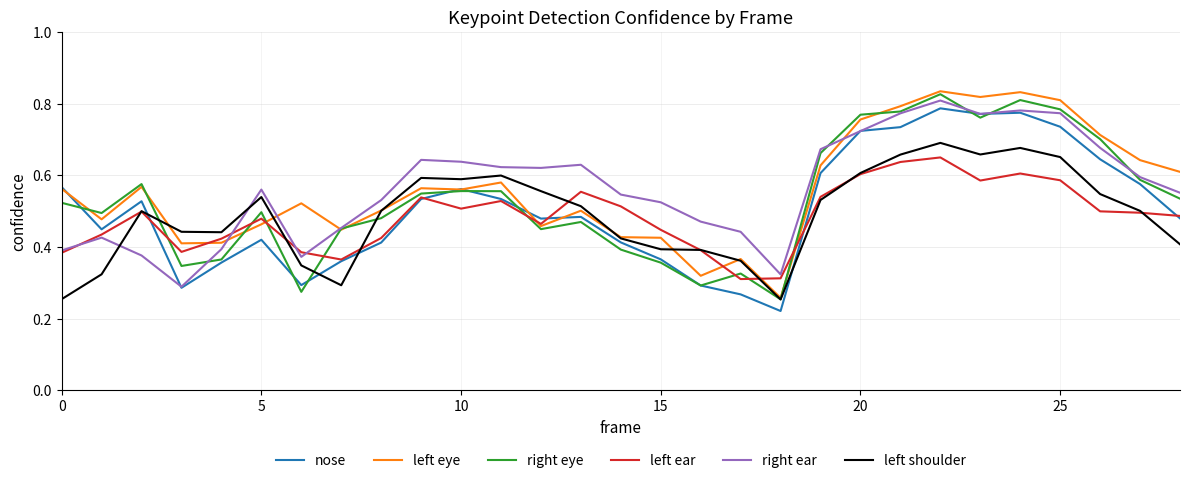

Which series ends up on top after the final intersection of left ear and right eye?

right eye